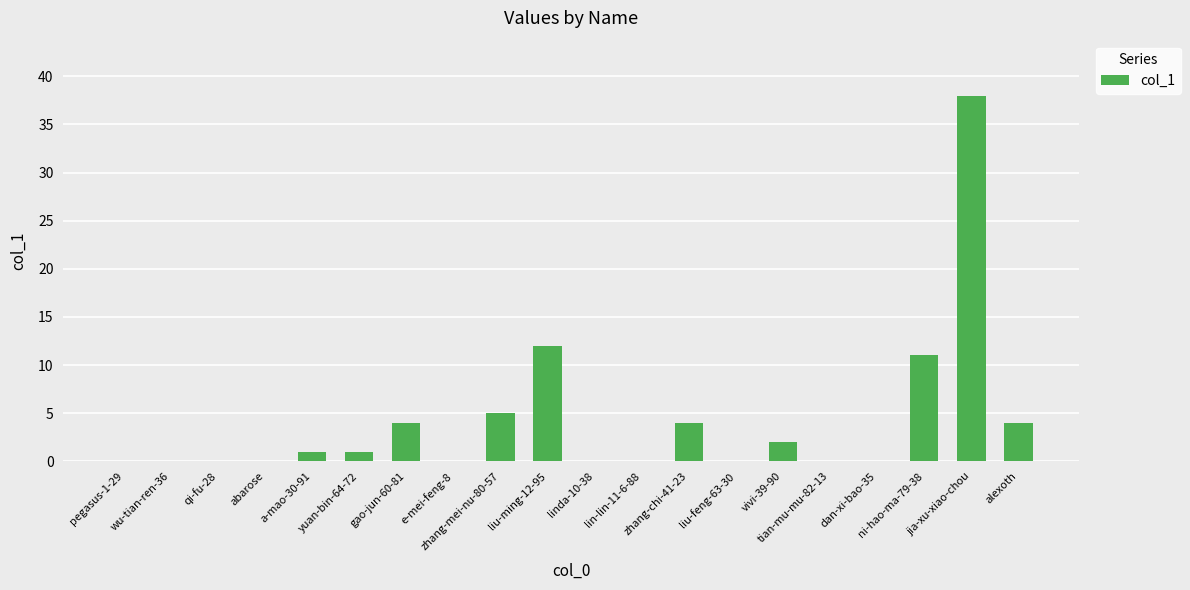

True or false: the data shows 0 at linda-10-38.

True